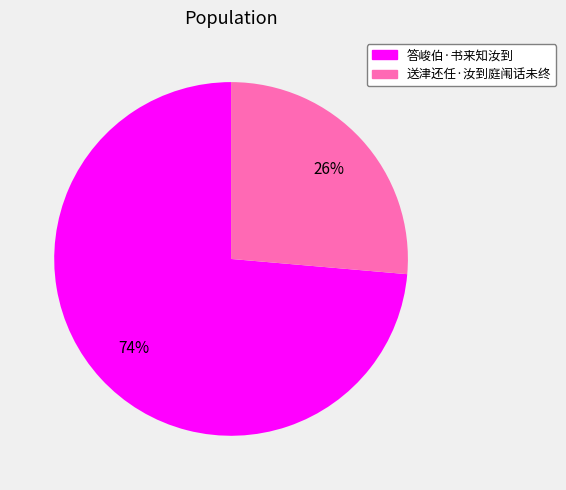

How many segments does this pie chart have?

2